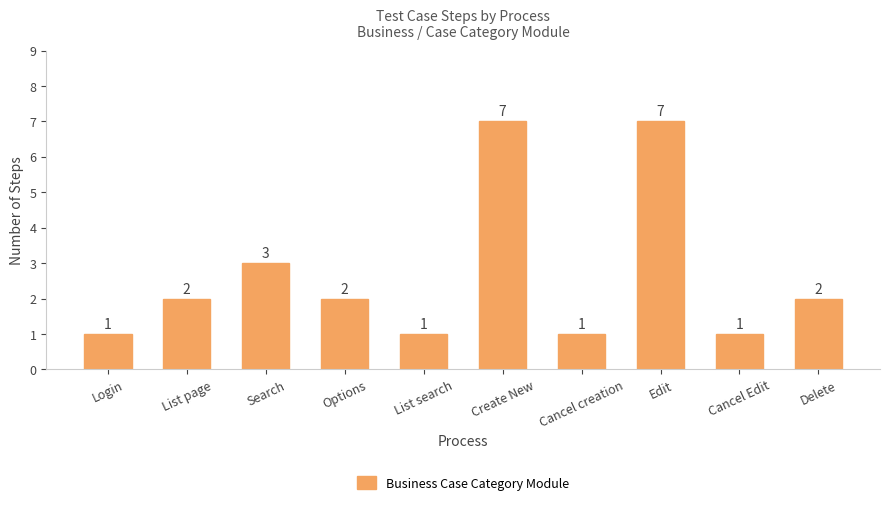

What is the maximum value shown in the chart?

7